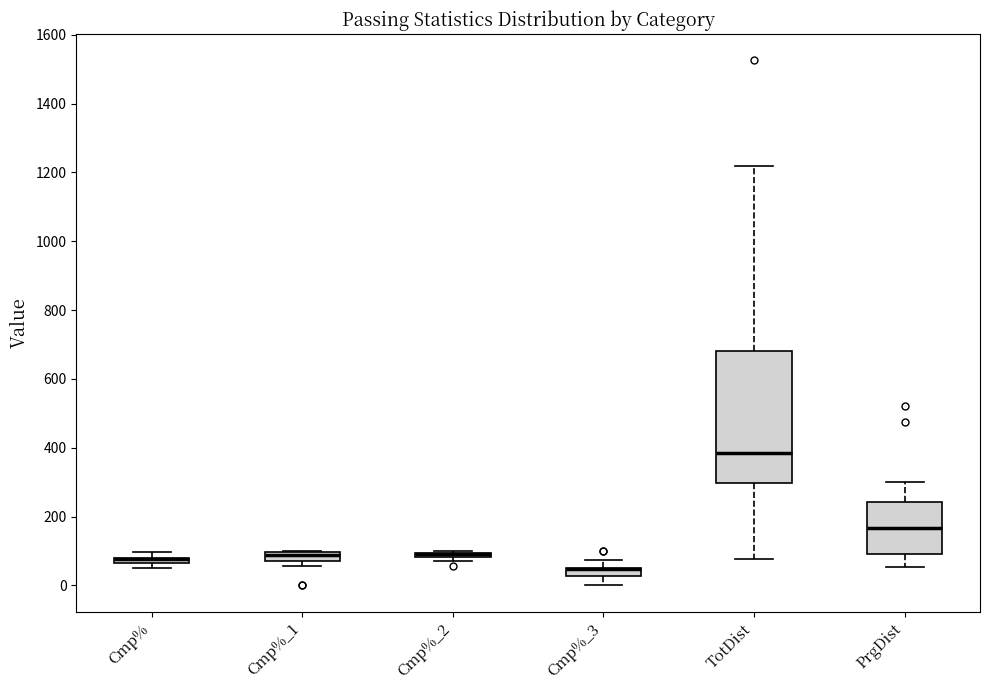

Where is the lower edge of the box for TotDist on the y-axis? The values are not printed on the chart, so give them approximately, as read against the axis.

300